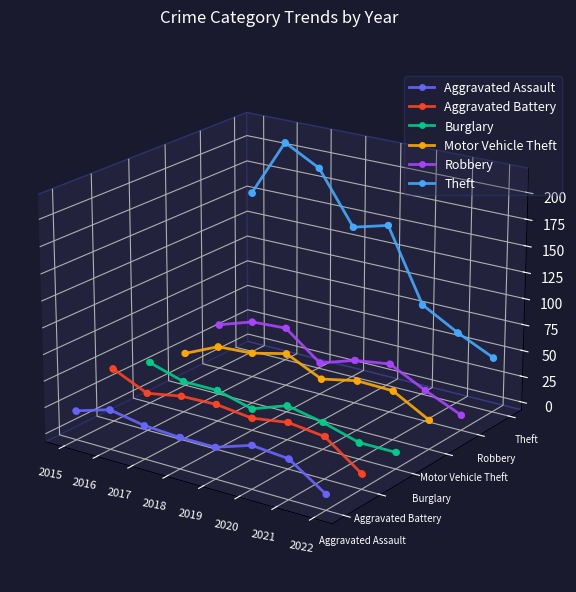

At how many categories does at least one series exceed 0?

6